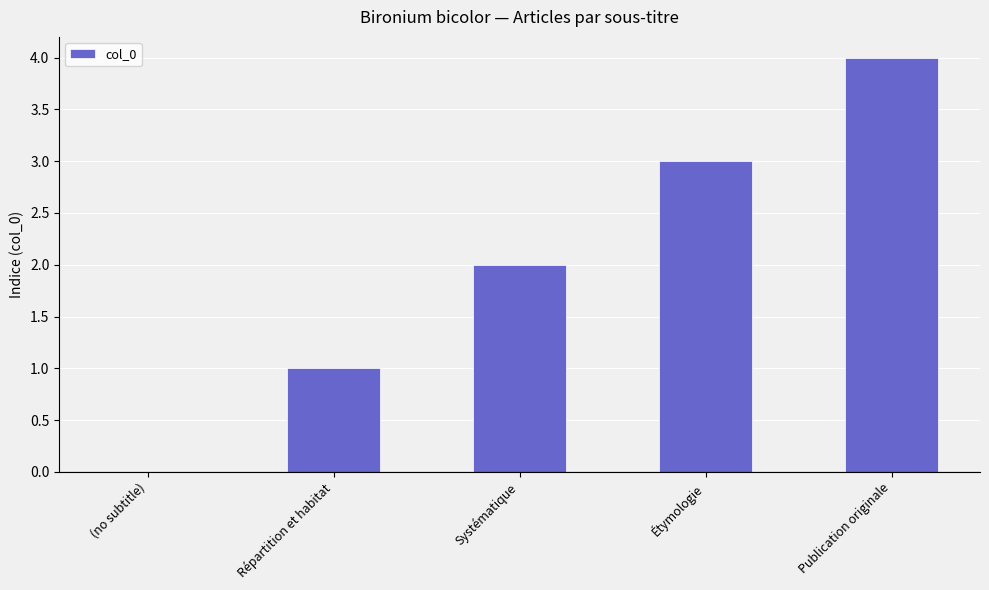

What is the change in value from Répartition et habitat to Systématique?

+1